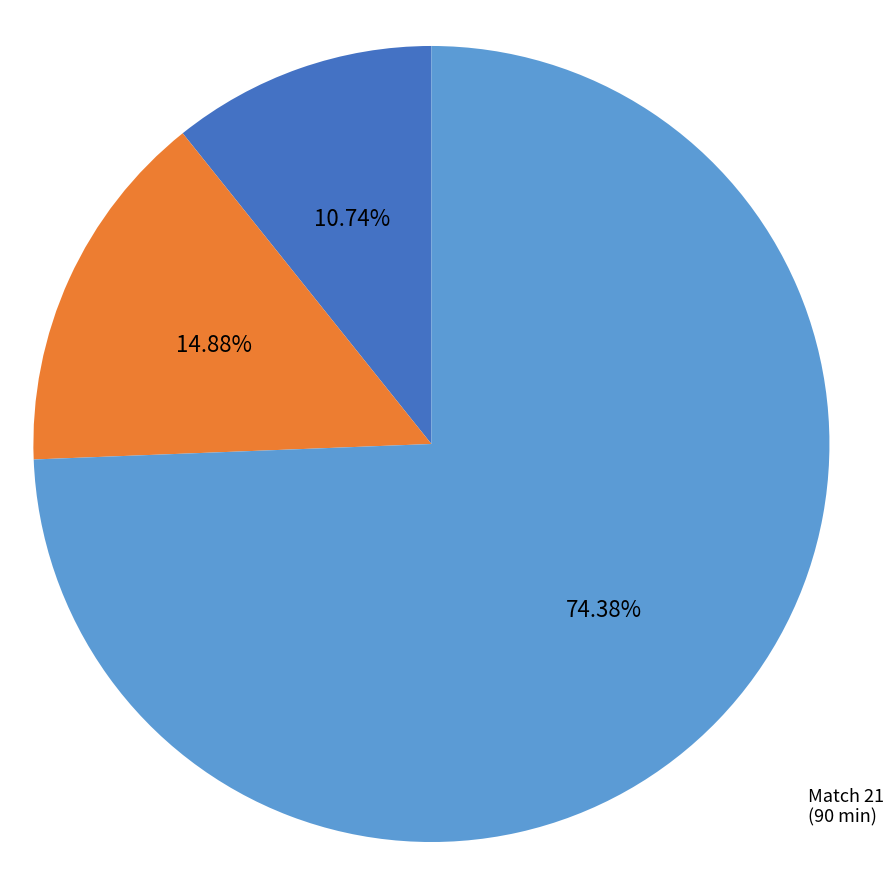

Is there any slice that represents more than half of the pie?

Yes